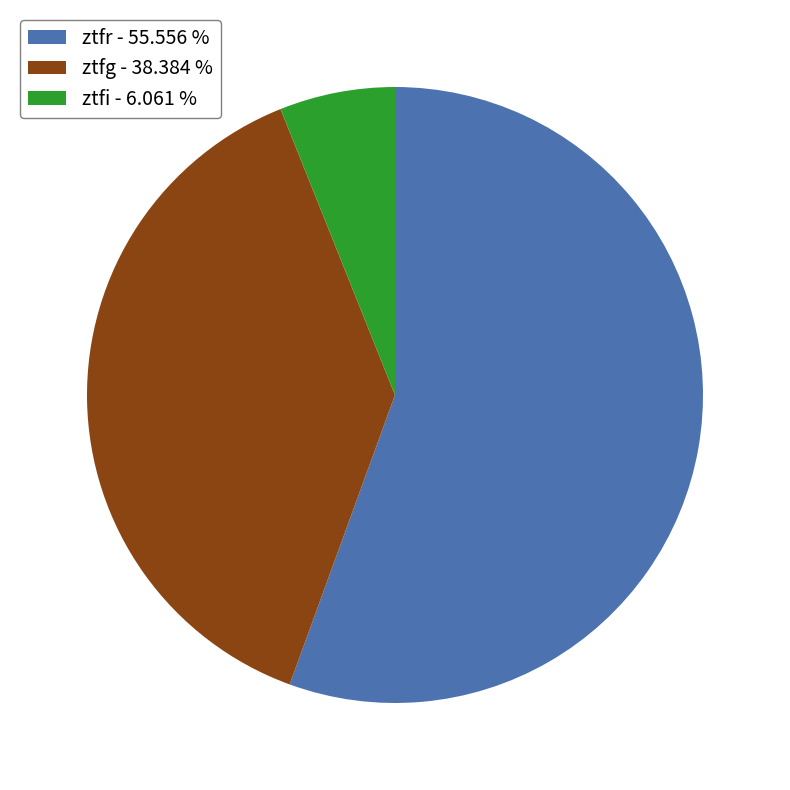

Which category has the smallest portion of the pie?

ztfi